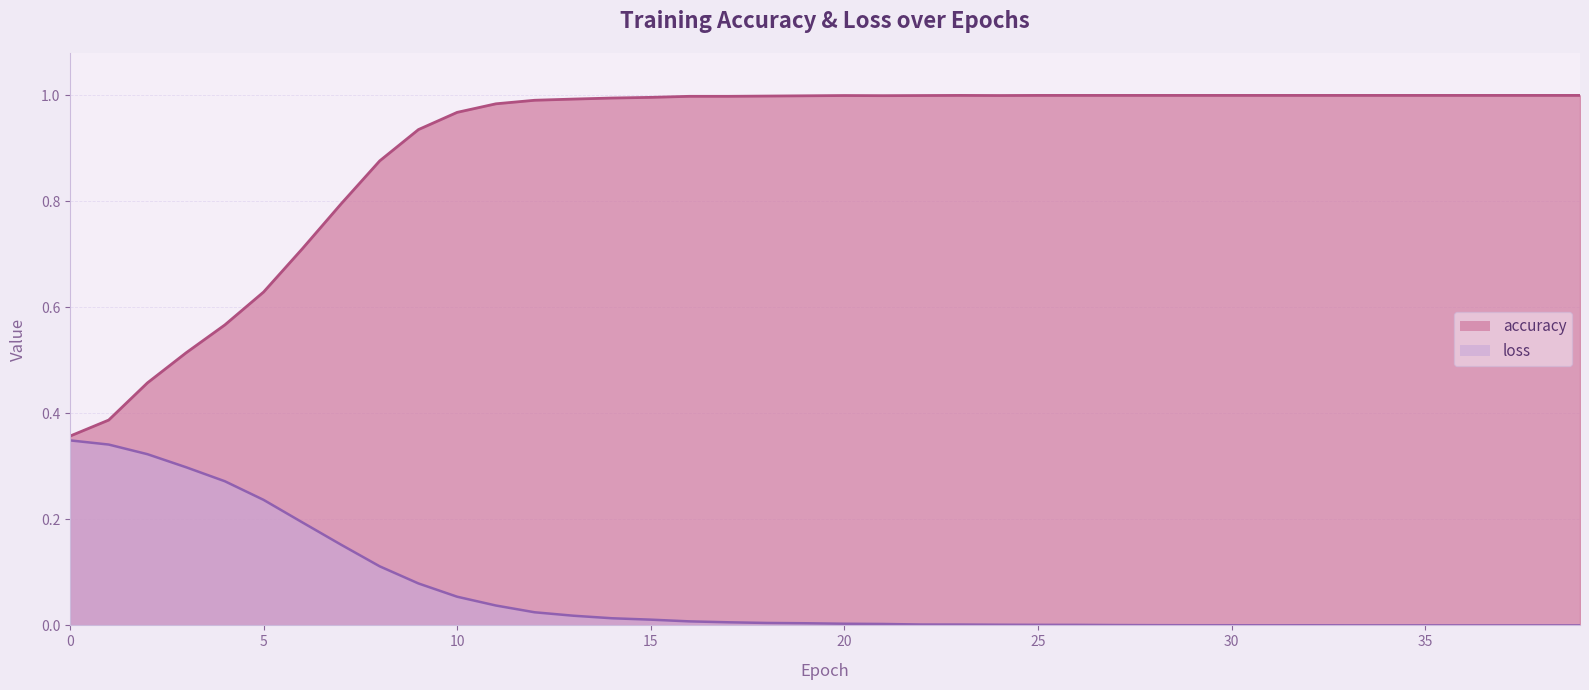

True or false: loss and accuracy cross at least once.

False